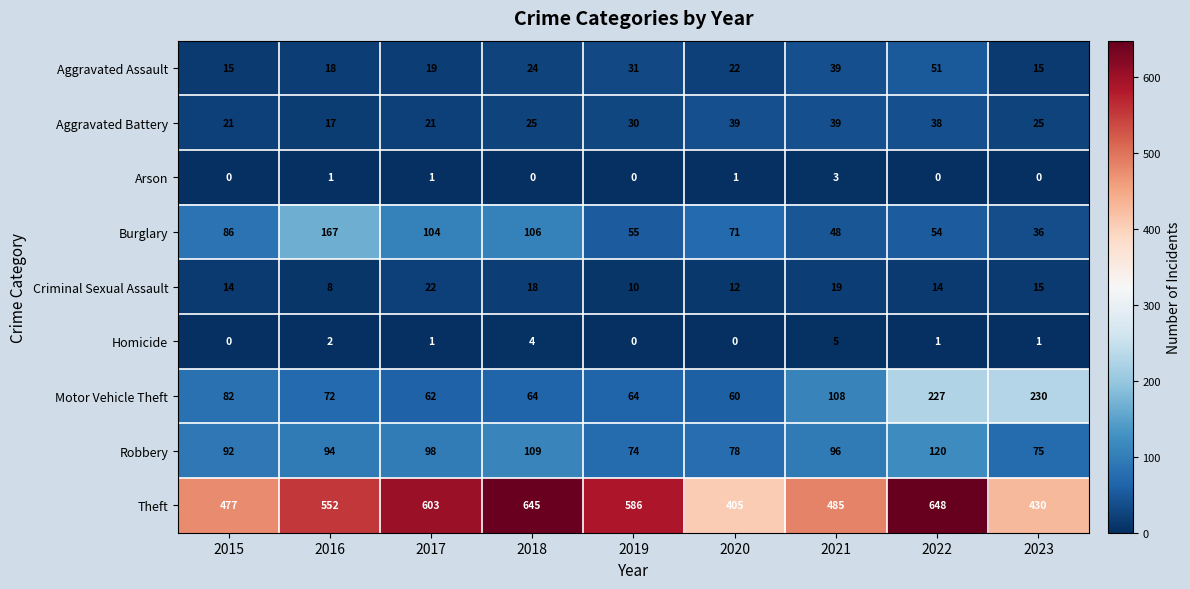

Where is Aggravated Battery nearest to the value 28?

2019